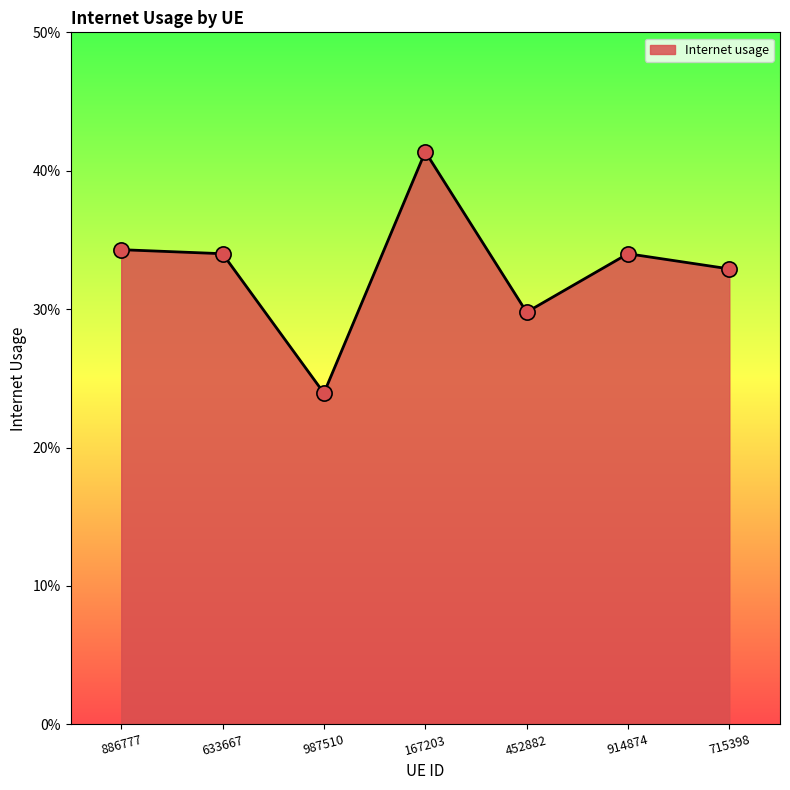

Between 914874 and 886777, which is larger?

886777